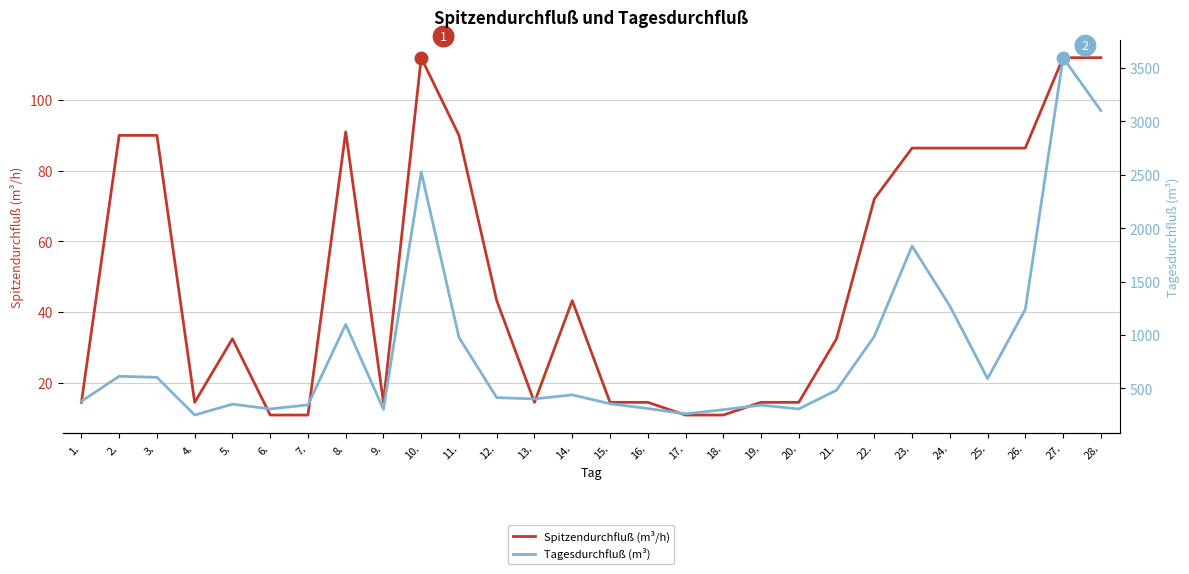

What is the value of the Tagesdurchfluß (m³) point at the 24th from the left?

1273.0